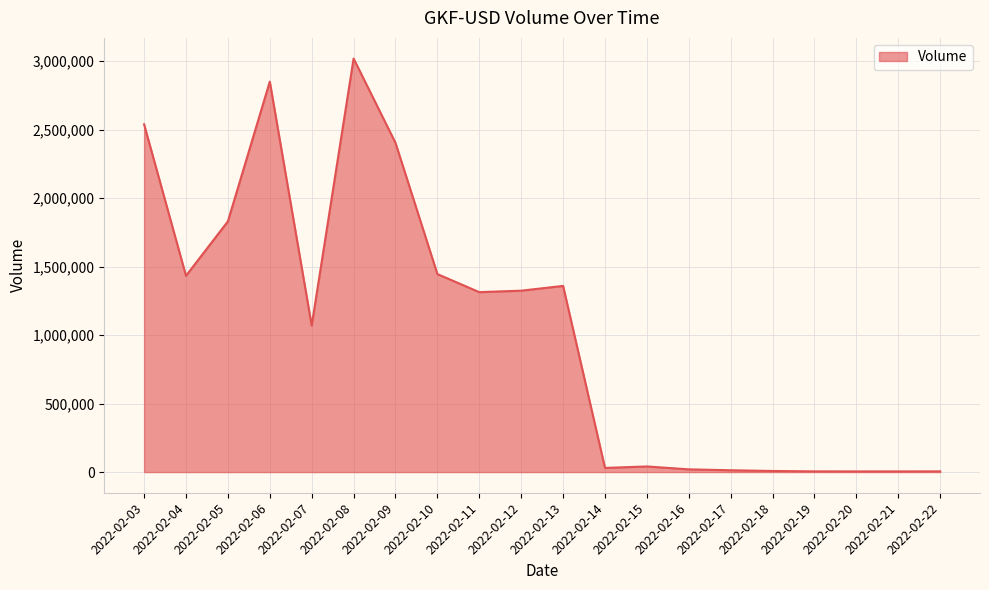

Does the chart have visible grid lines?

Yes